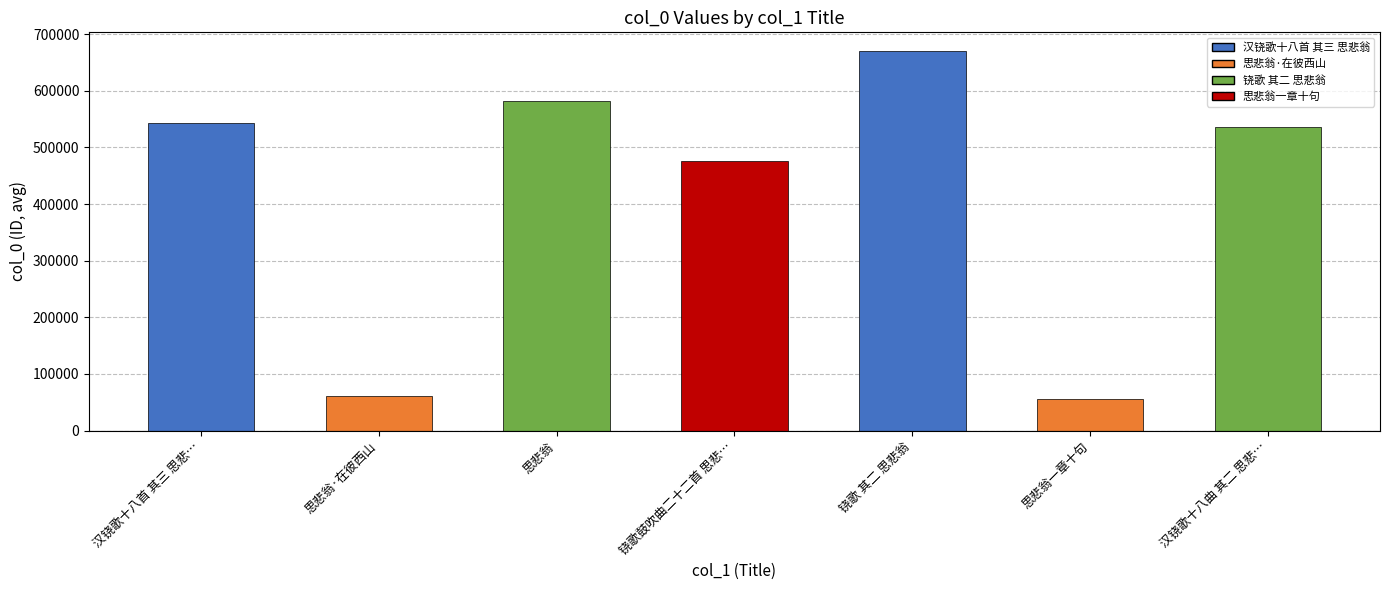

What is the minimum value shown in the chart?

56116.0